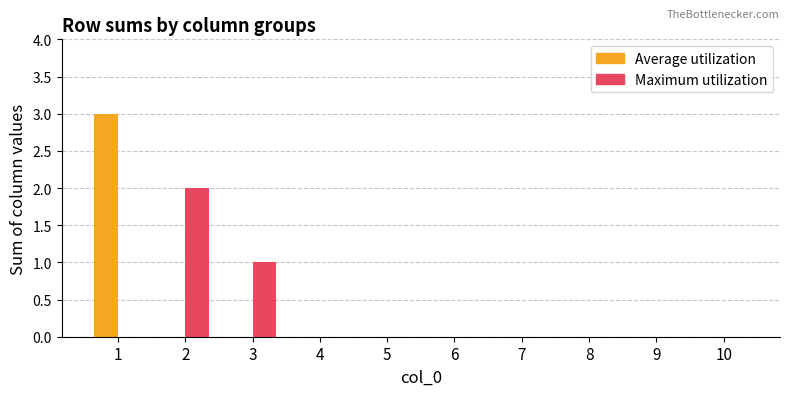

True or false: Average utilization has a value of 2 at 6.

False